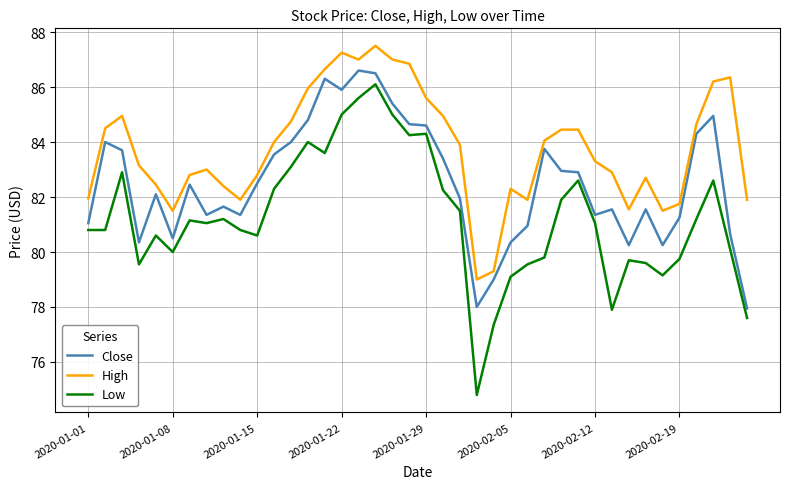

Which series has the largest total across all categories?

High